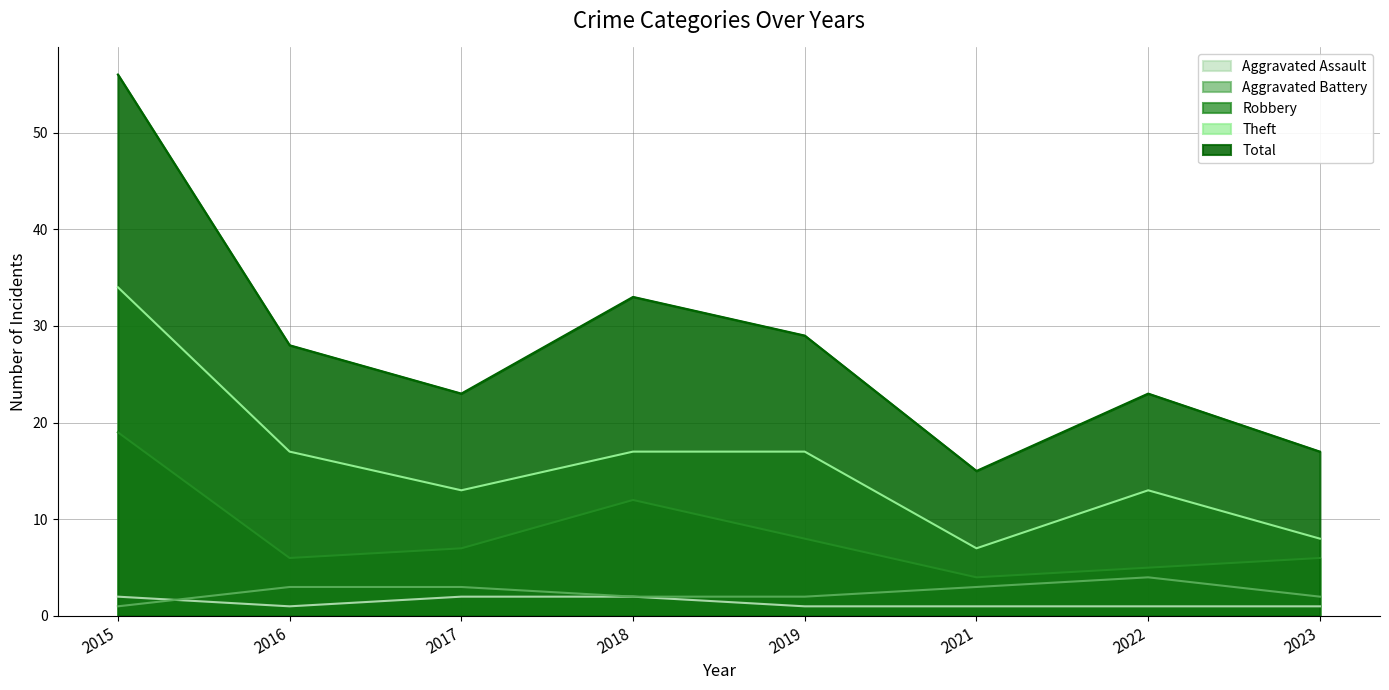

Does the chart have visible grid lines?

Yes